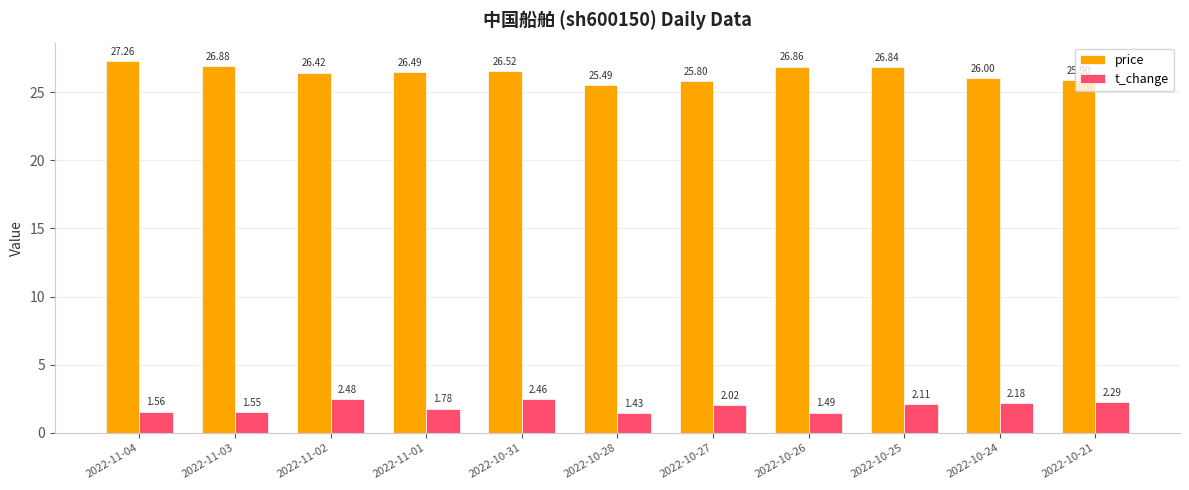

List the series in order of their overall mean, lowest first.

t_change, price